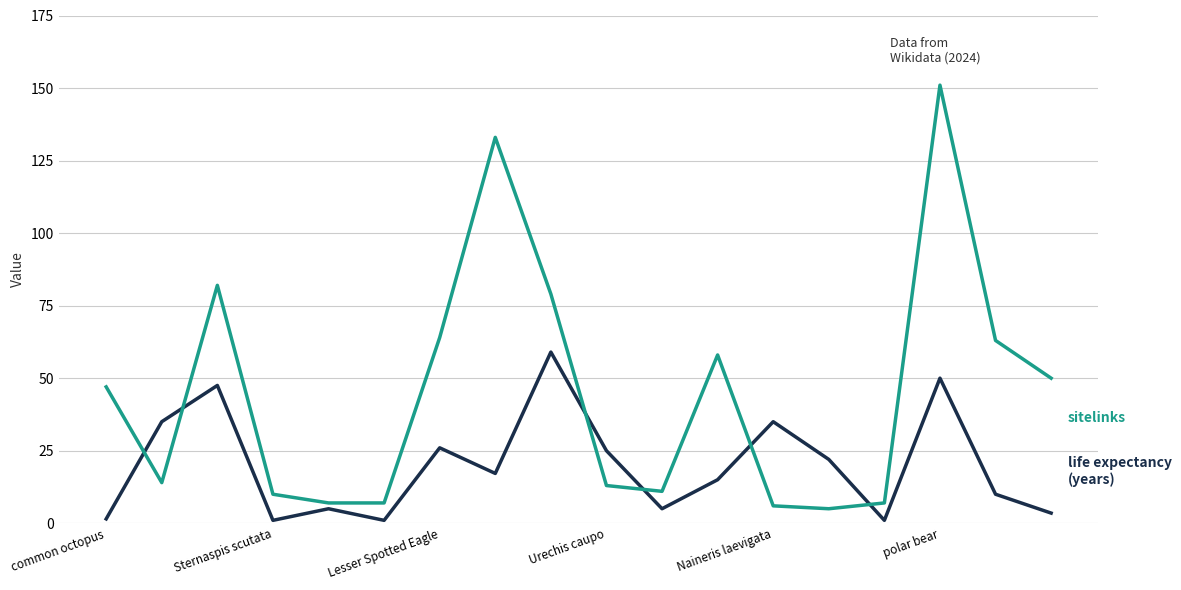

What is the greatest value displayed?

151.0